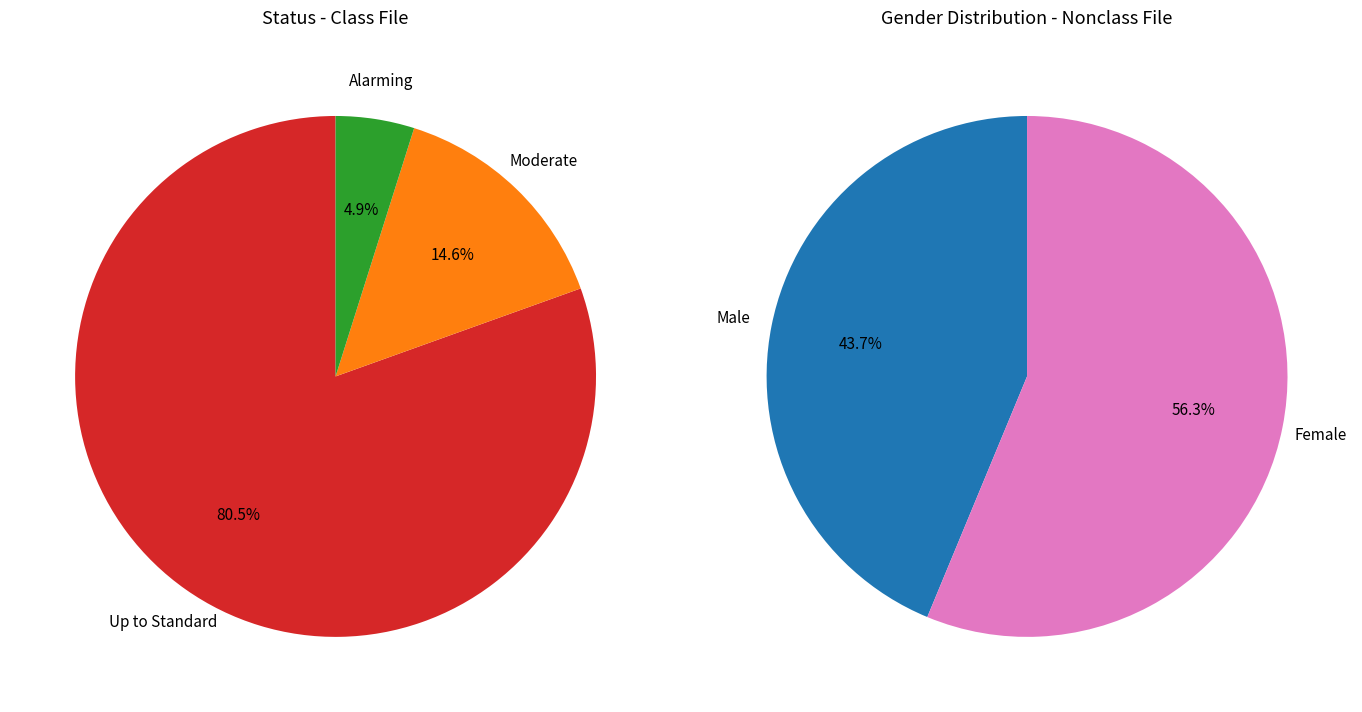

What is the majority slice?

Up to Standard